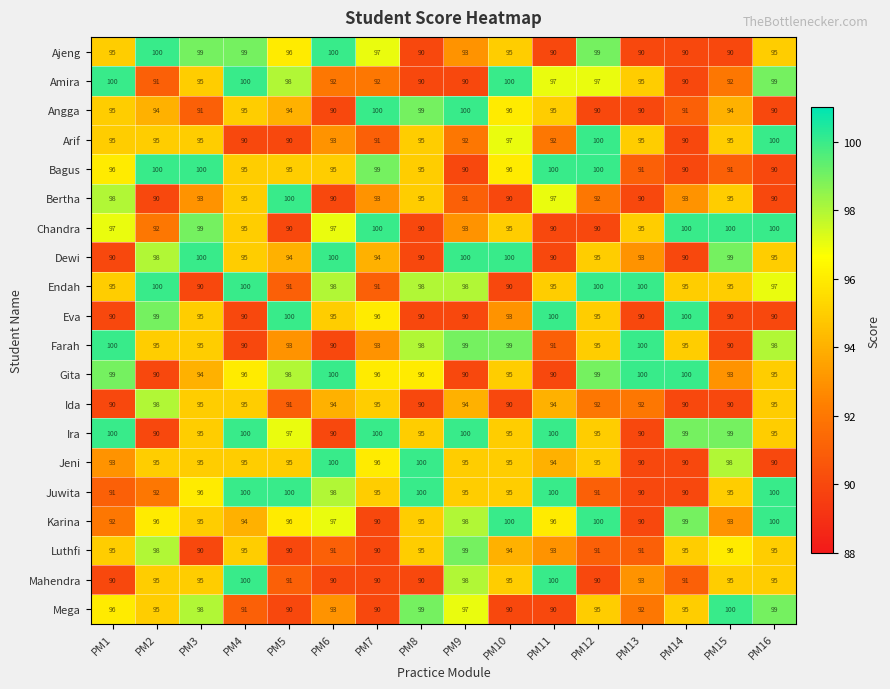

Which series has the largest total across all categories?

Ira